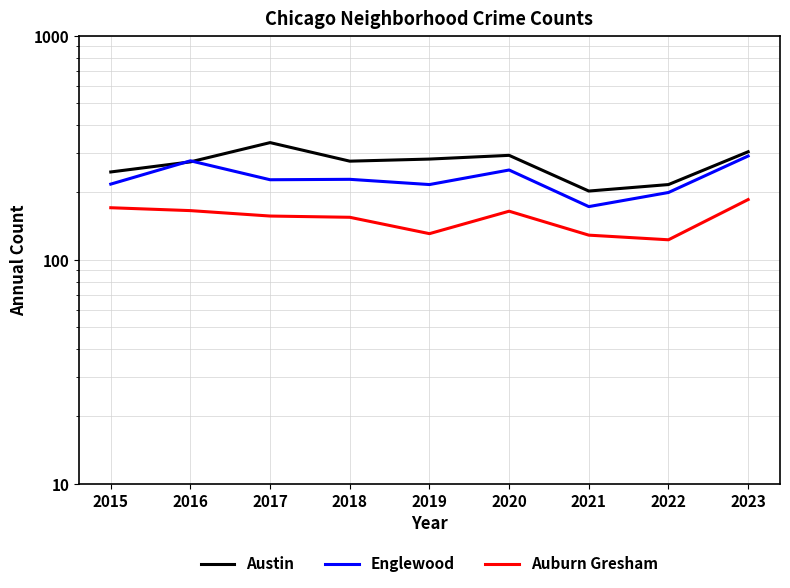

List the series in order of their overall mean, highest first.

Austin, Englewood, Auburn Gresham